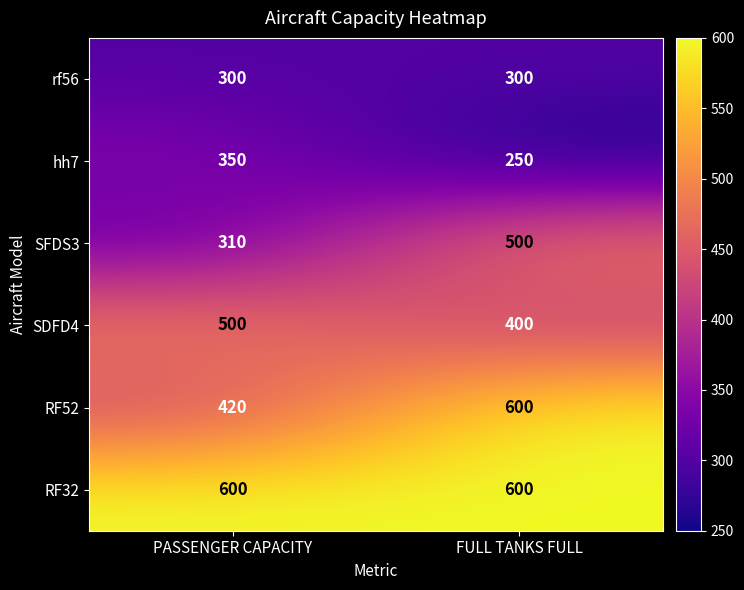

What is the spread (max minus min) of values at PASSENGER CAPACITY?

300